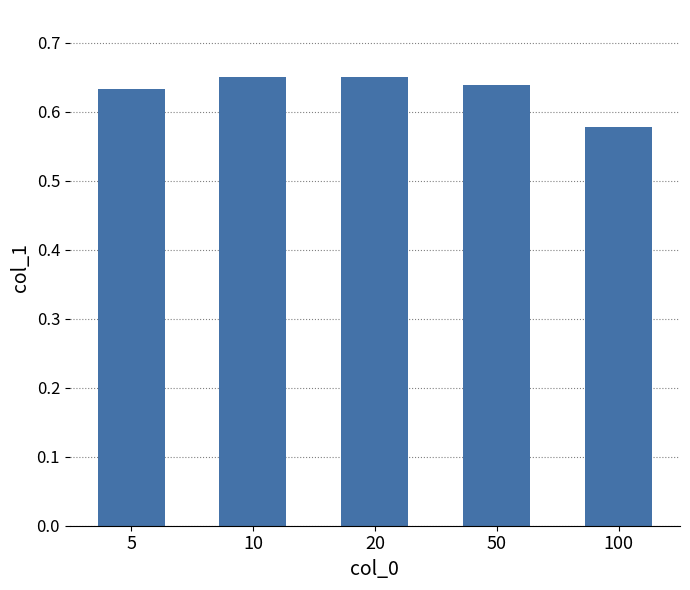

How many distinct data groups are displayed?

1